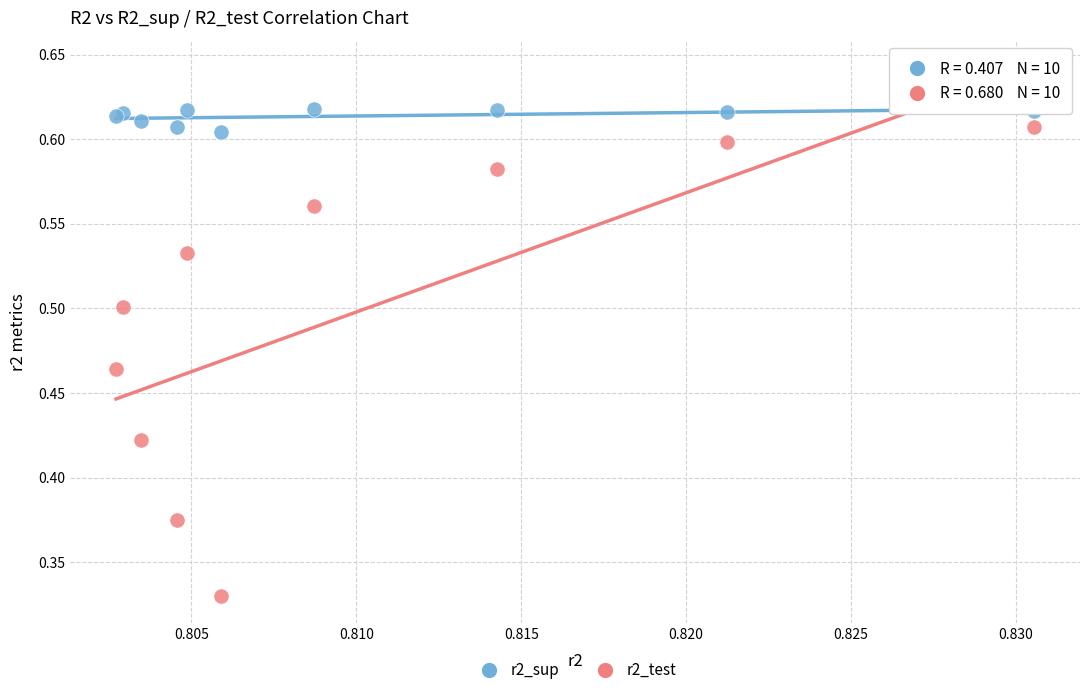

Which series has the largest Y range (max minus min)?

r2_test